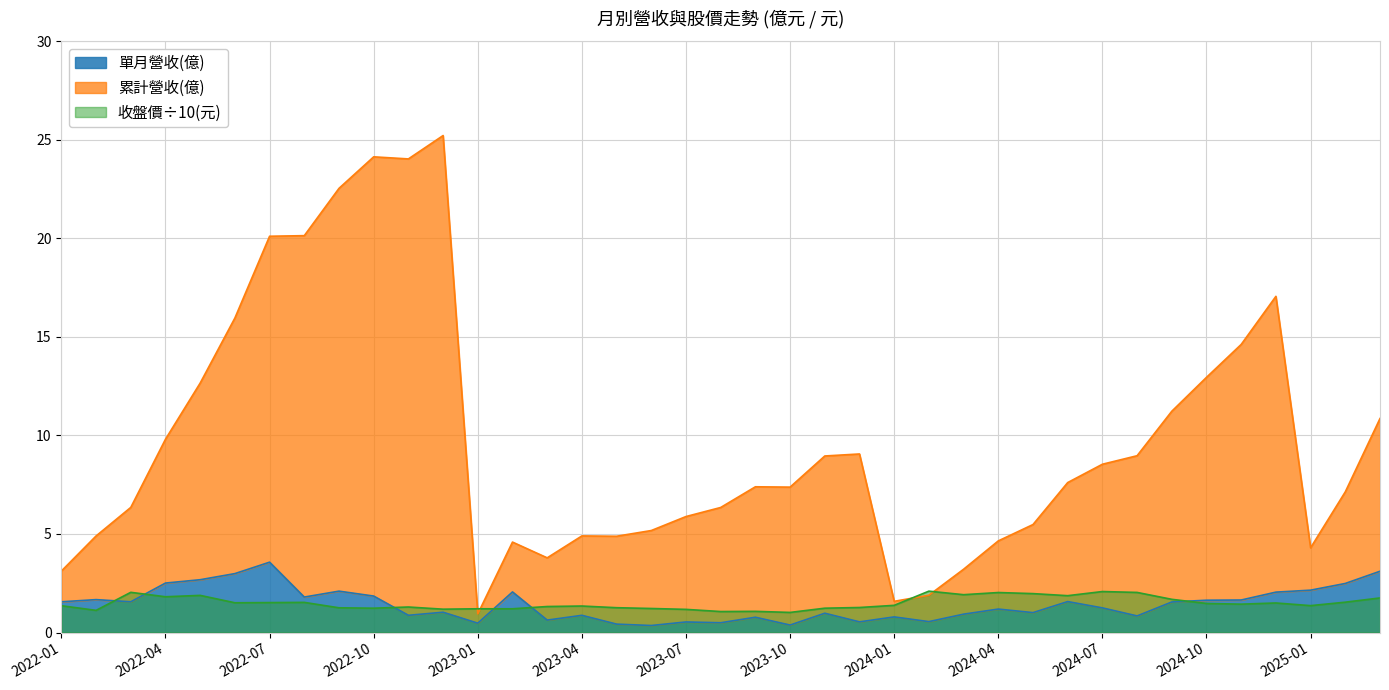

How many interior local valleys does the 收盤價(元) series have?

11